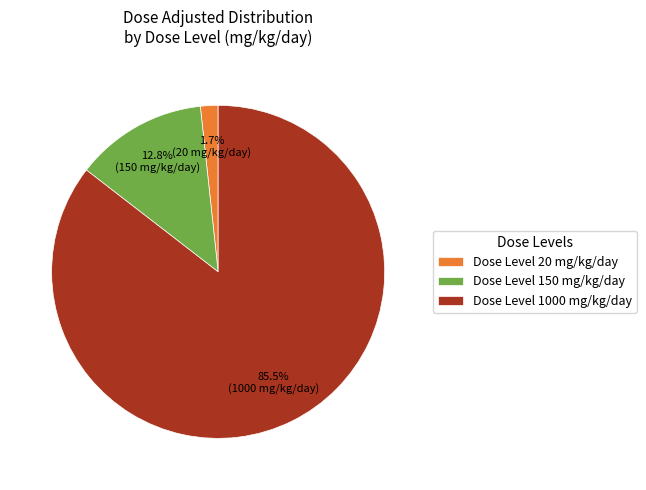

Which slice is the largest?

Dose Level 1000 mg/kg/day